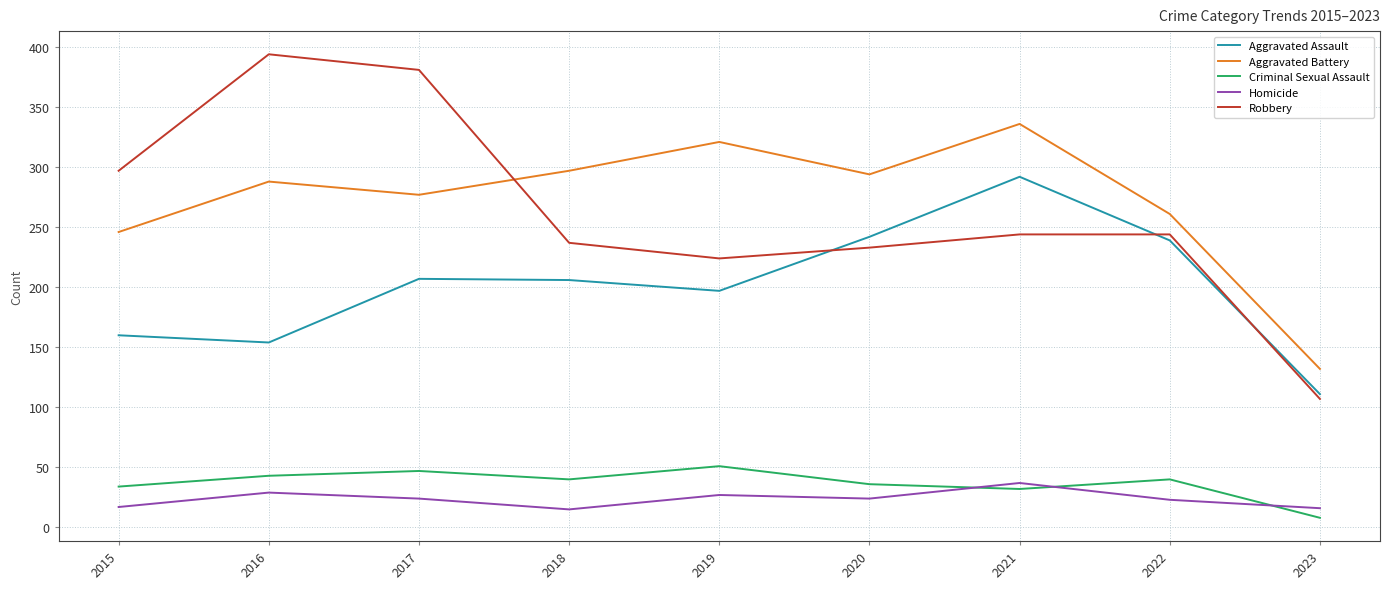

Is it true that Robbery equals 297 at 2015?

True